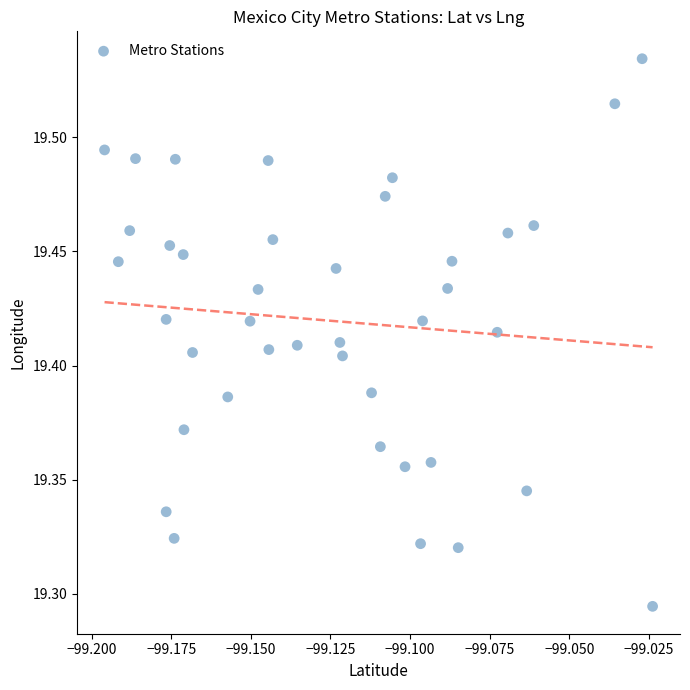

How many data points are displayed?

40